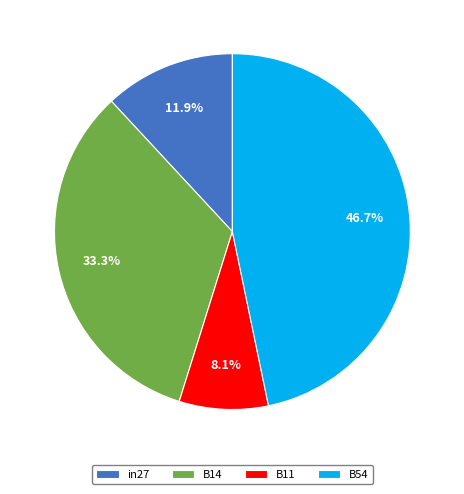

Do in27 and B54 together represent more than half of the pie?

Yes